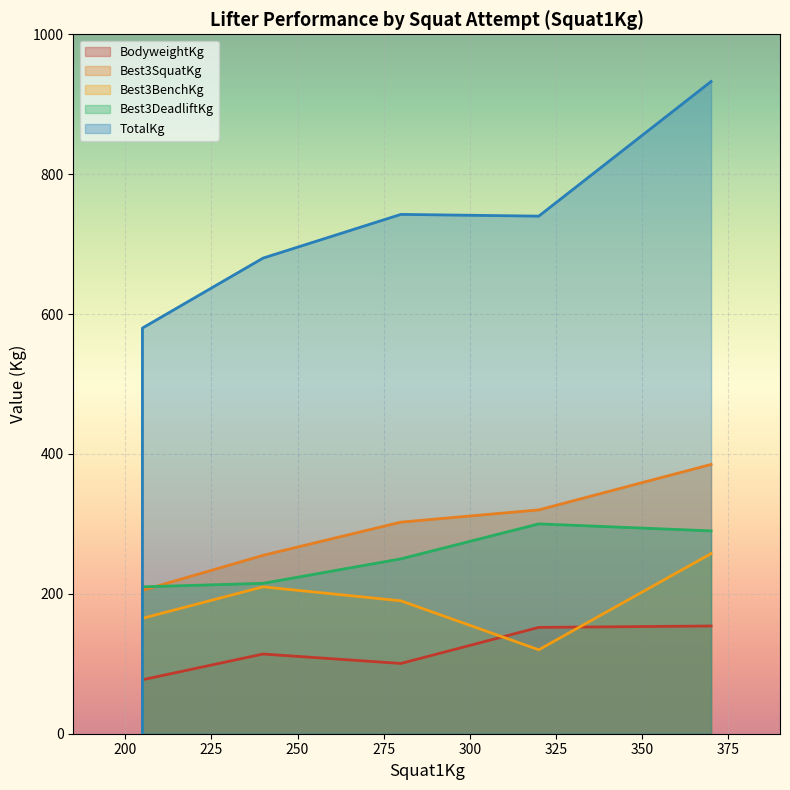

In Best3DeadliftKg, how many points are higher than both neighbors (excluding endpoints)?

1